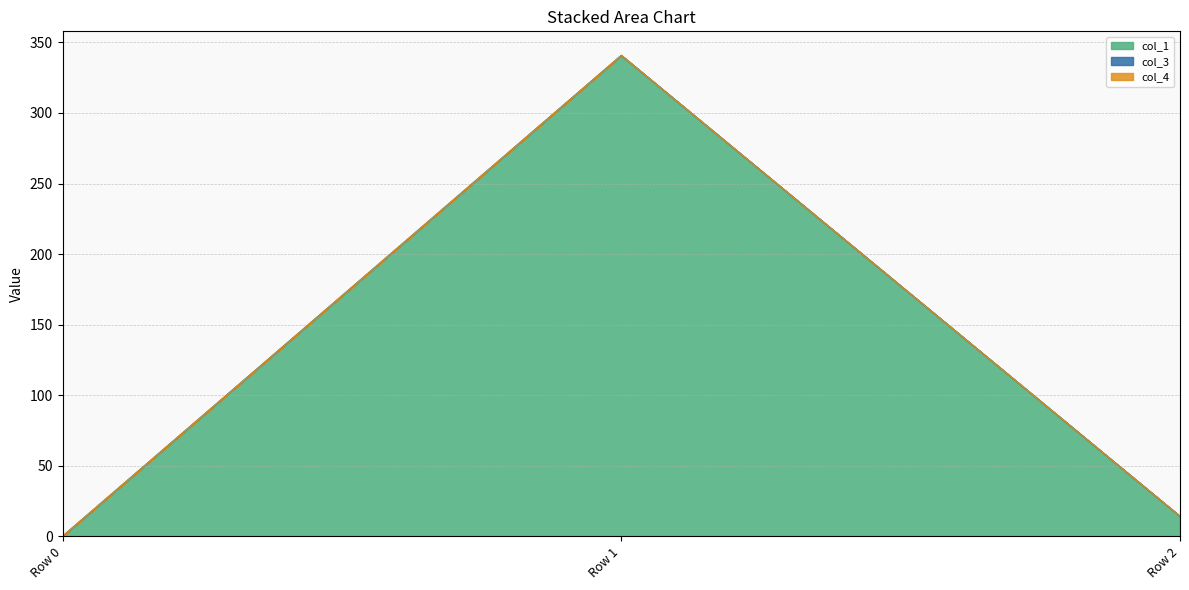

Does the chart have visible grid lines?

Yes